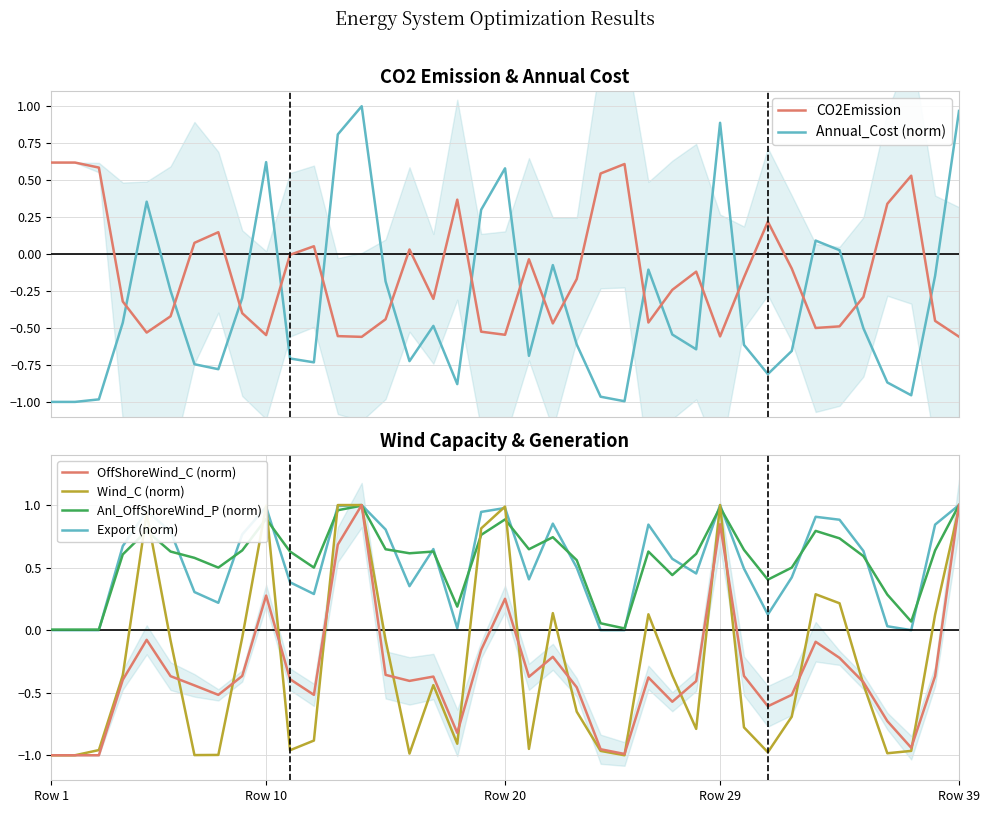

What is the total value across all series at 30?

-1.6